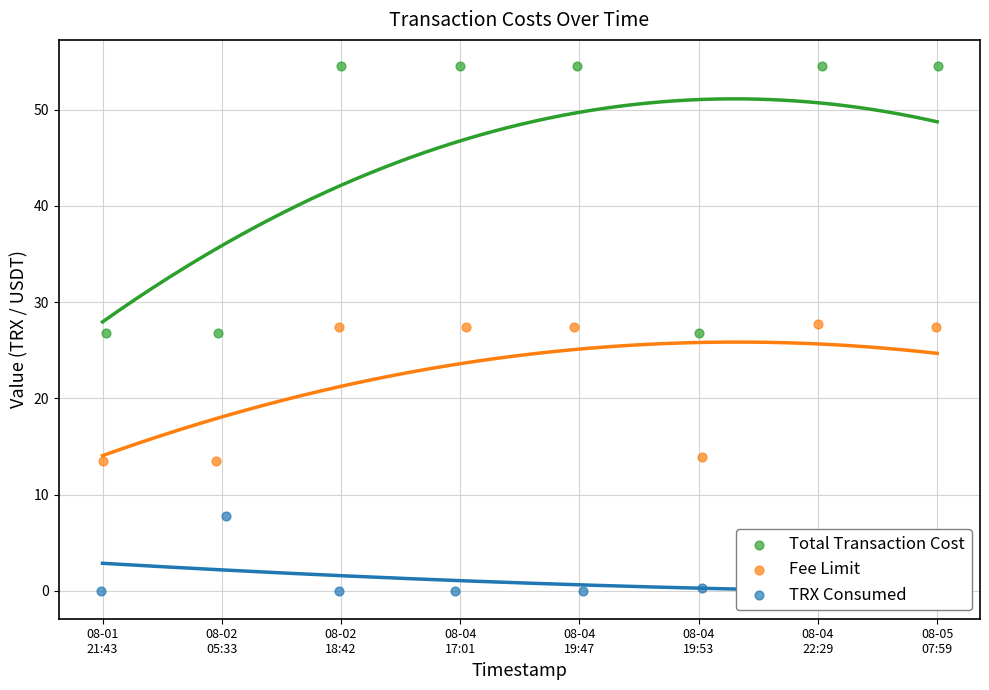

Which series contains the lowest Y value?

TRX Consumed